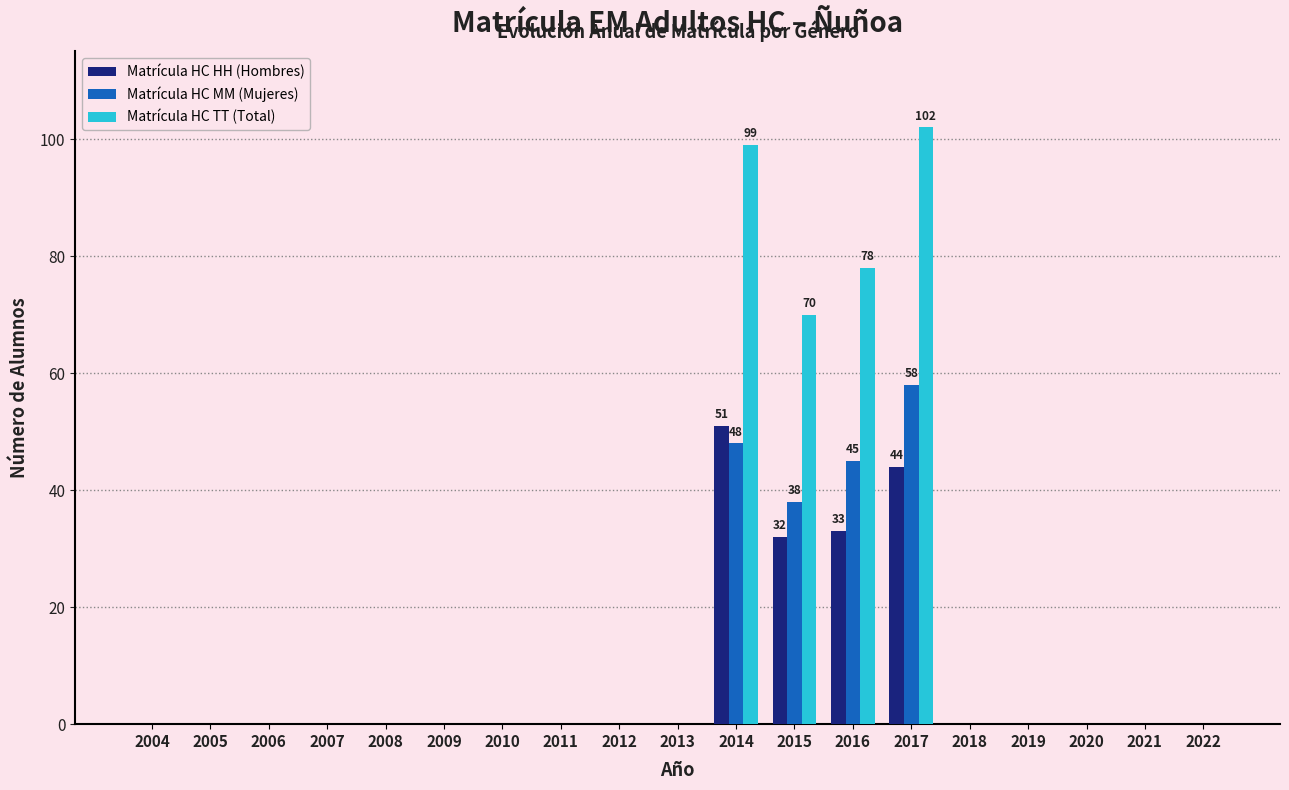

True or false: Matrícula HC TT (Total) has a value of 0 at 2022.

True